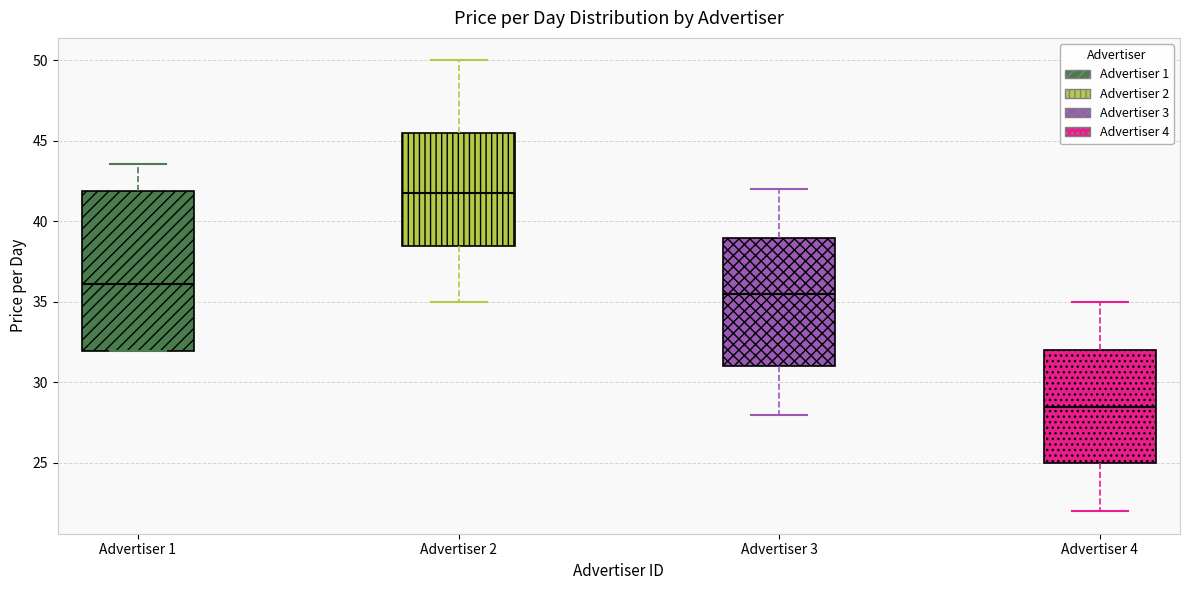

Which box's median line is the lowest?

Advertiser 4